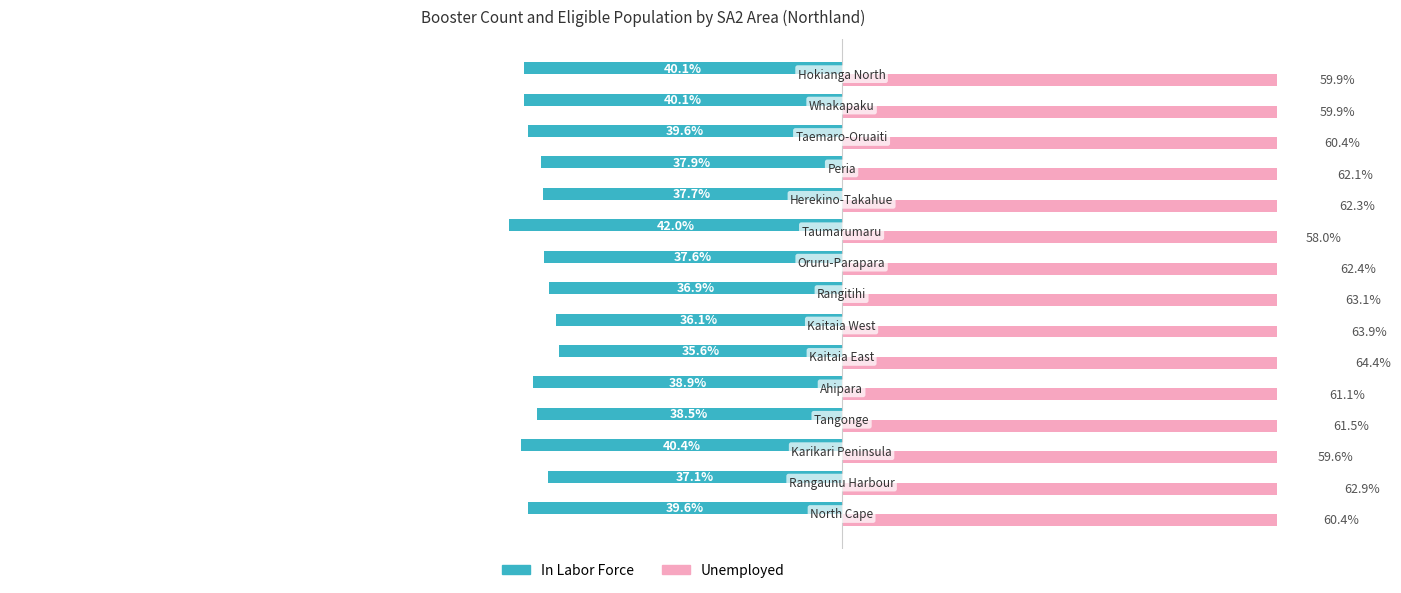

Which series has the widest spread of values?

In Labor Force